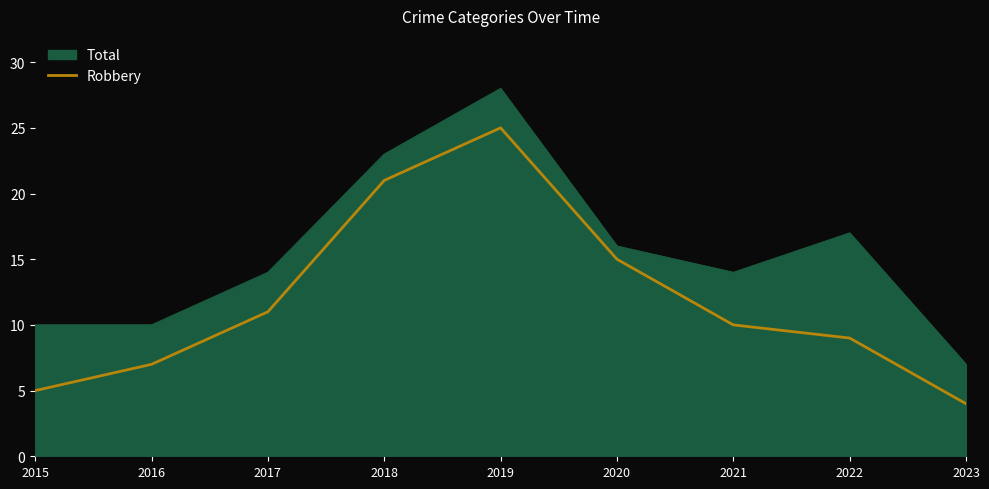

Reading left to right, what are all the values shown in this chart?

Total: 10	10	14	23	28	16	14	17	7
Robbery: 5	7	11	21	25	15	10	9	4